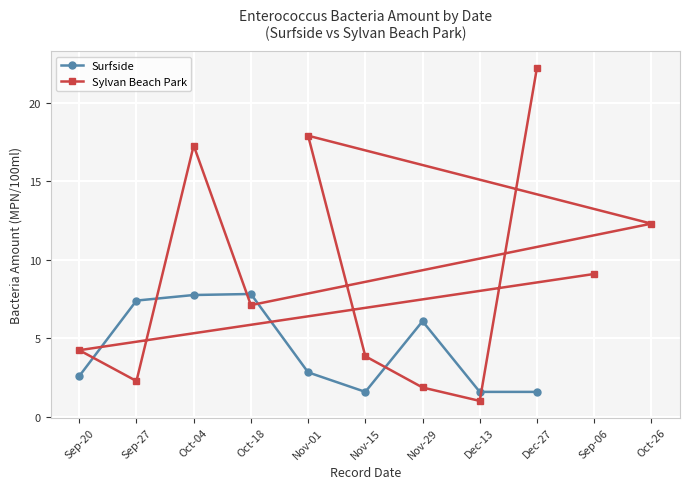

True or false: Surfside has a value of 7.8 at Oct-18.

True